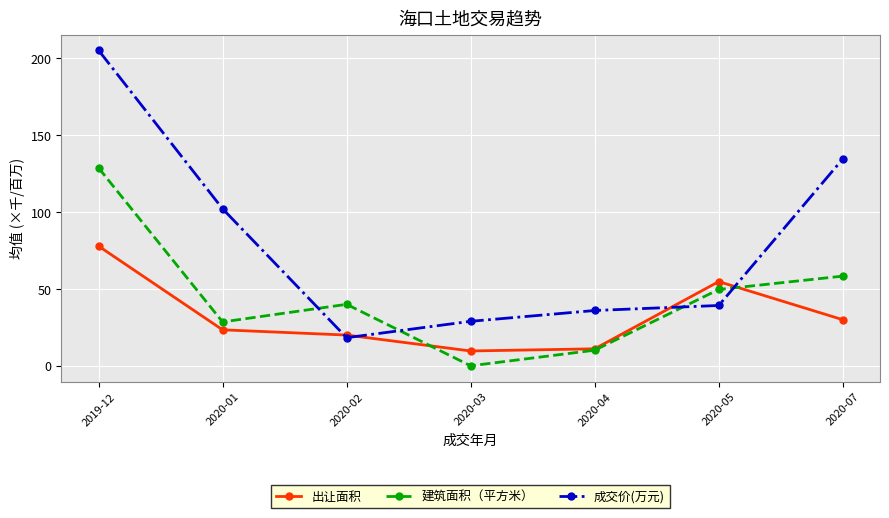

After their last crossing, which series has the higher values: 出让面积 or 成交价(万元)?

成交价(万元)